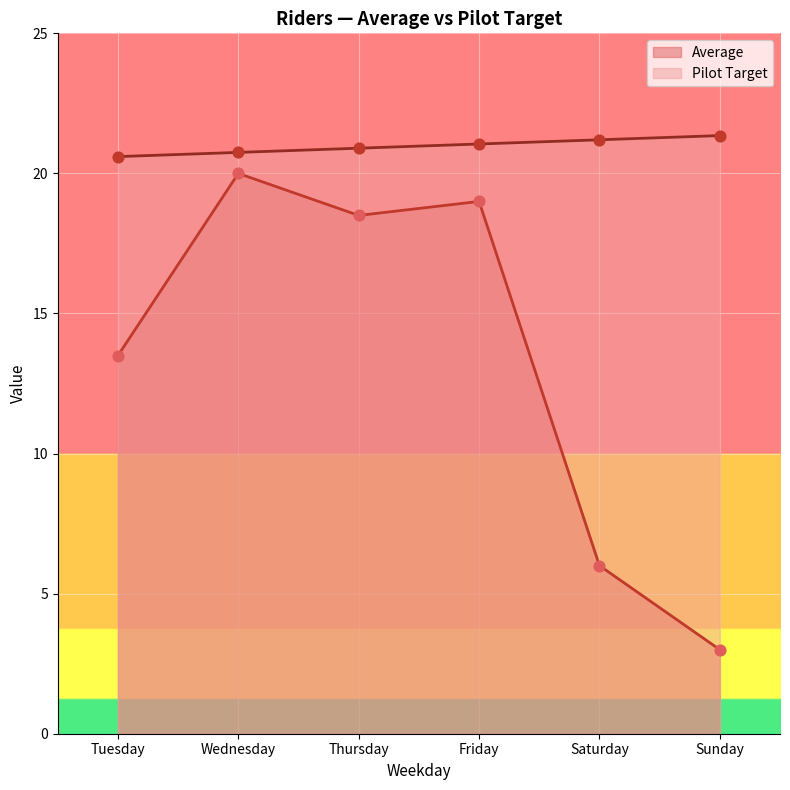

Is the value of Average at Sunday greater than the value of Pilot Target at Tuesday?

No